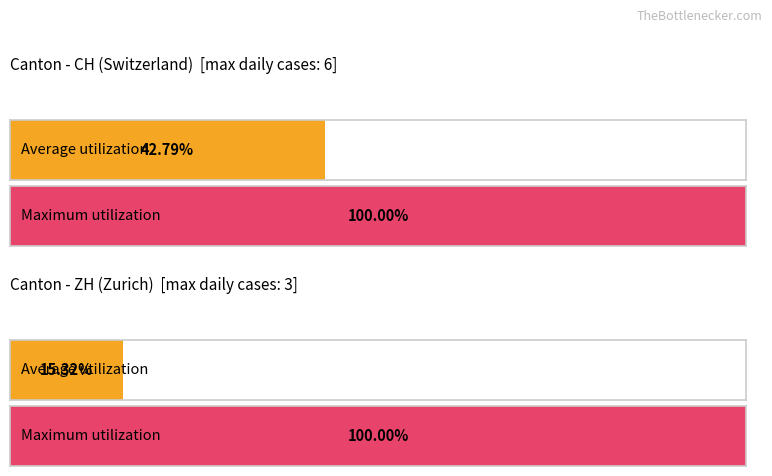

Which series has the largest total across all categories?

CH